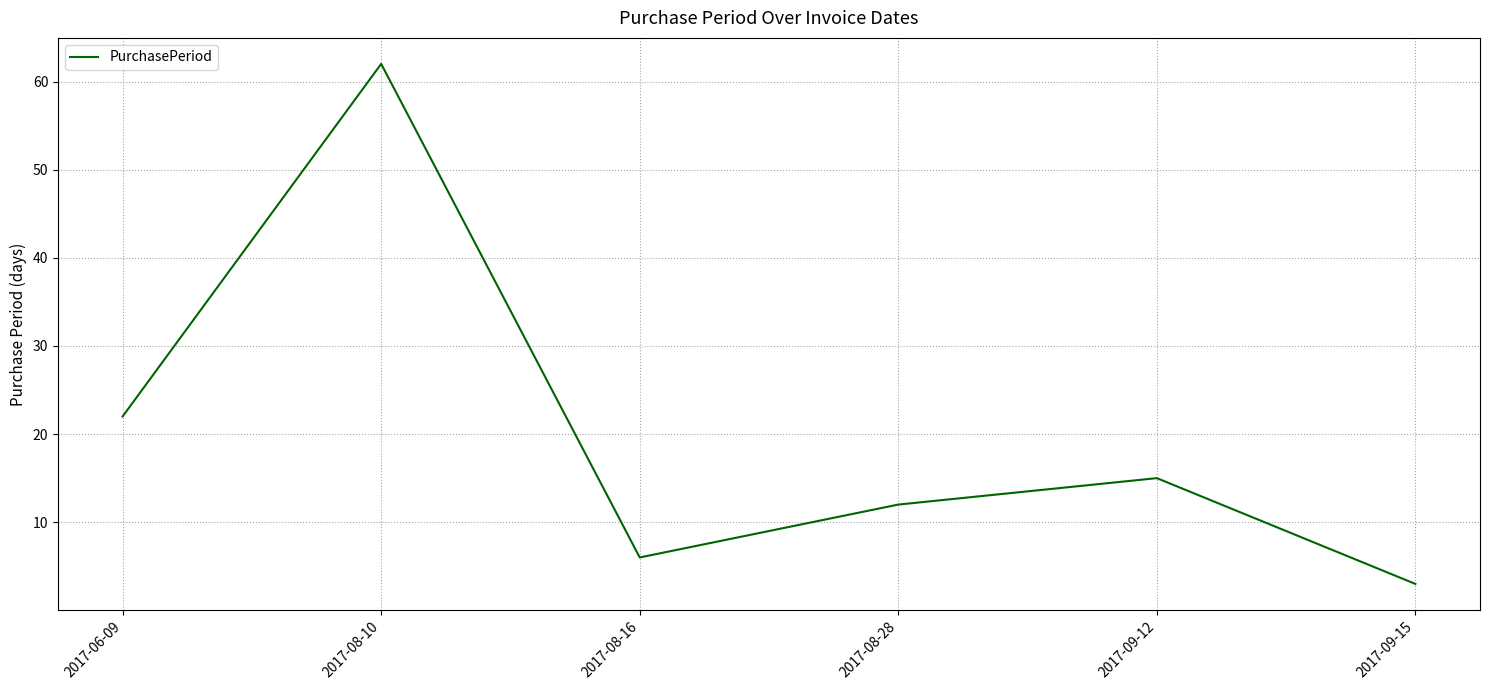

The value at 2017-08-16 is 6. True or false?

True